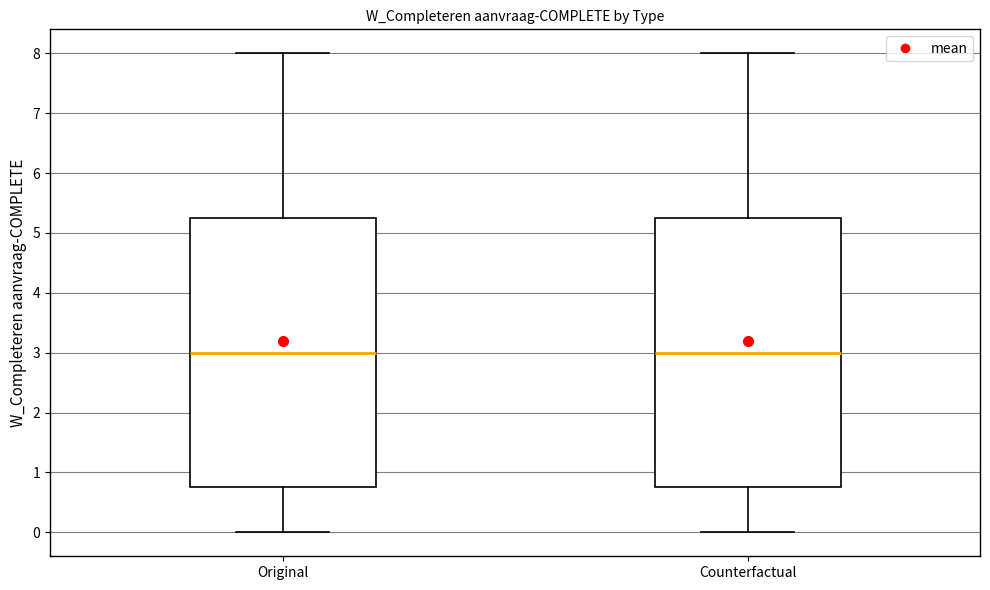

Where is the lower edge of the box for Original on the y-axis? The values are not printed on the chart, so give them approximately, as read against the axis.

0.8